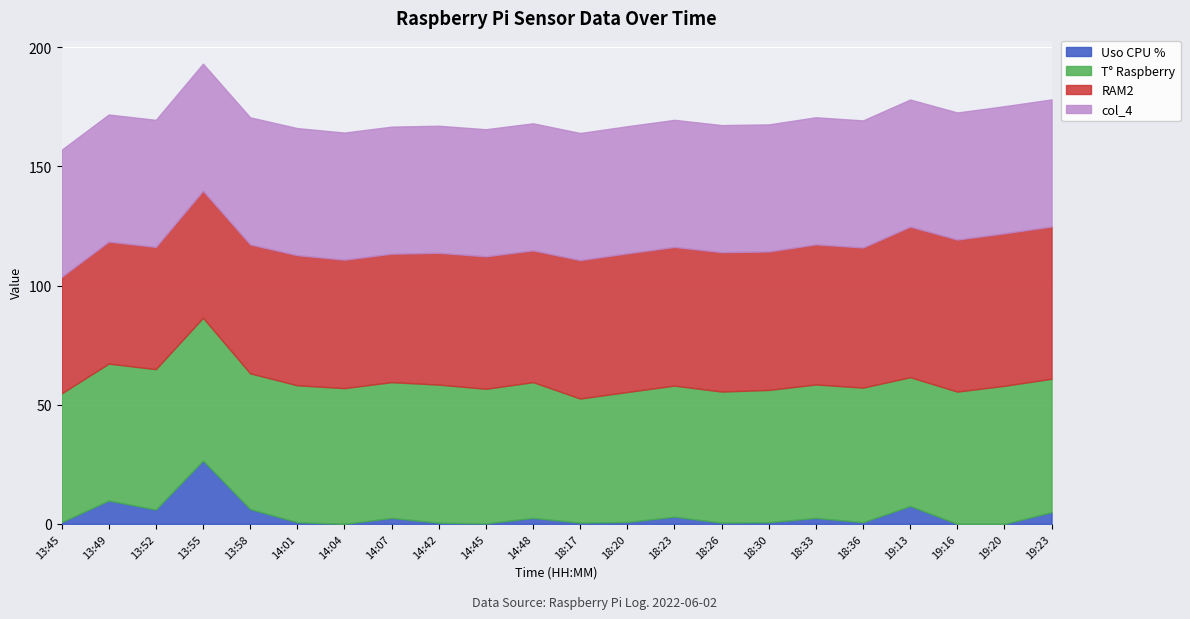

Which category has the highest value in the Uso CPU % series?

13:55